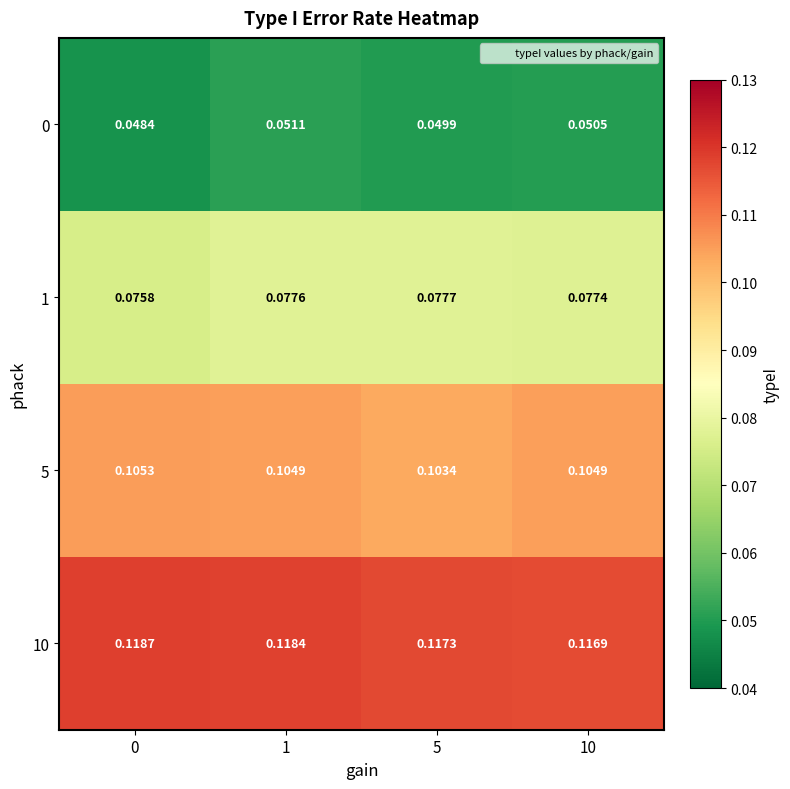

Is the value of 1 at 5 greater than the value of 10 at 5?

No